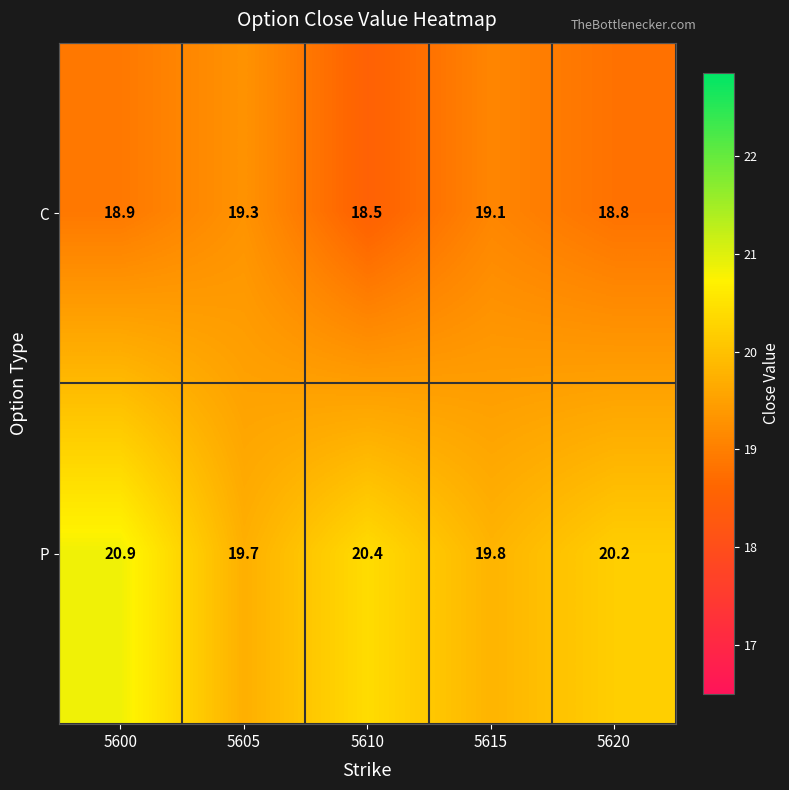

Count the number of categories in the chart.

5